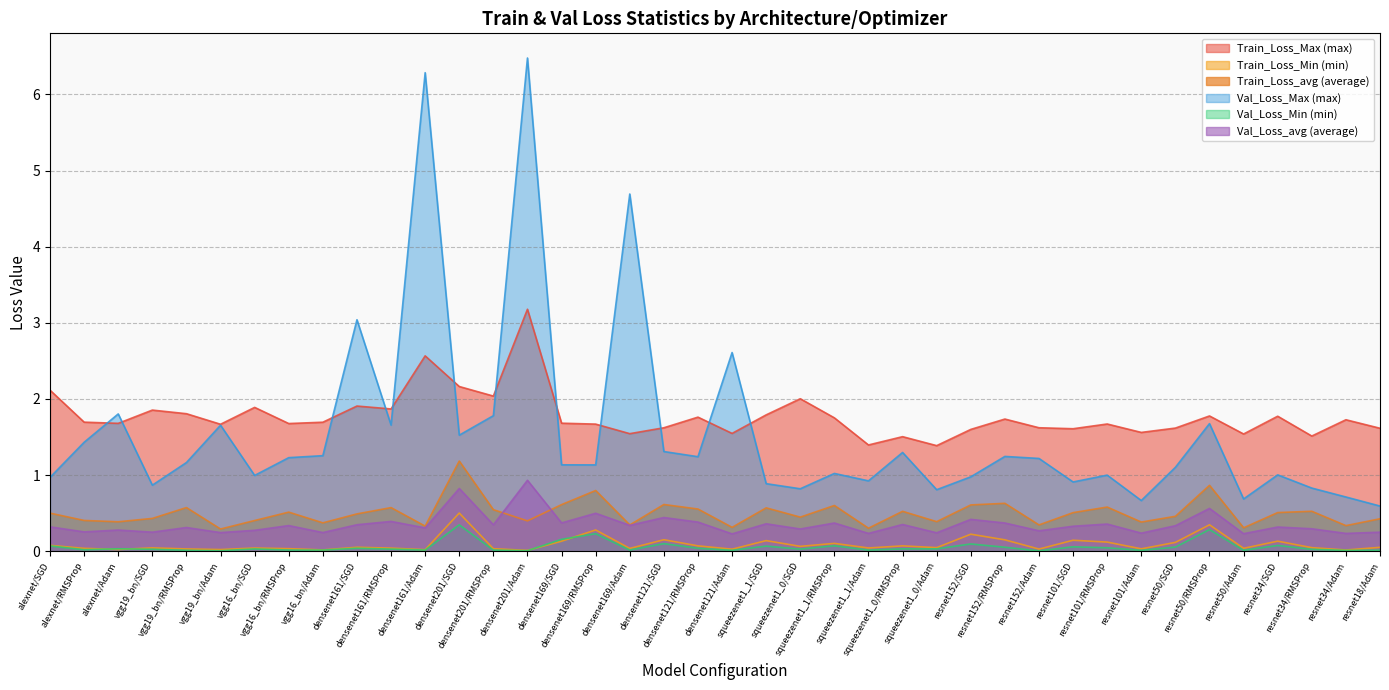

Which category has the highest value in the Val_Loss_avg (average) series?

densenet201/Adam